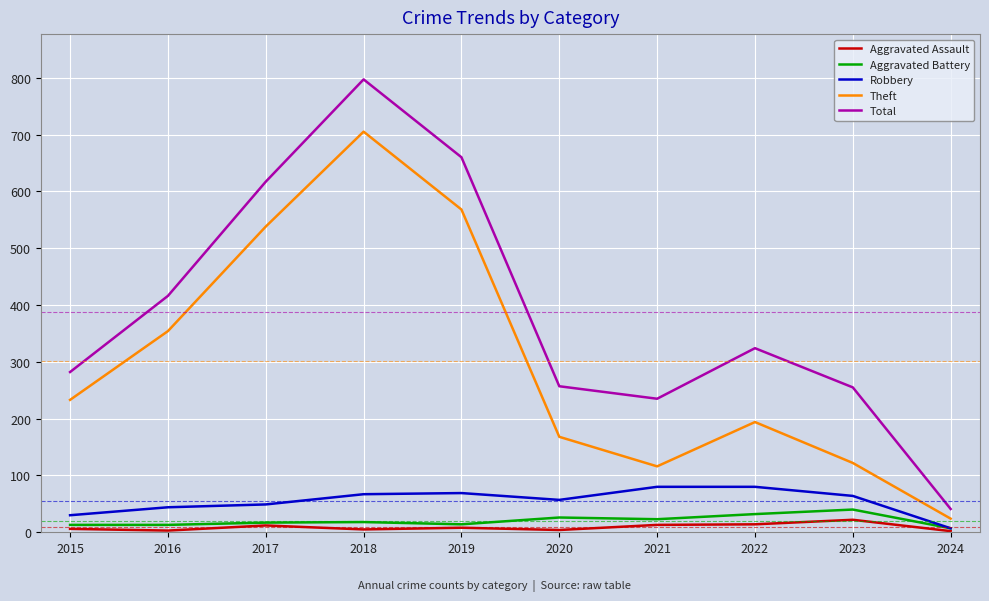

What are all the series names shown in the legend?

Aggravated Assault, Aggravated Battery, Robbery, Theft, Total